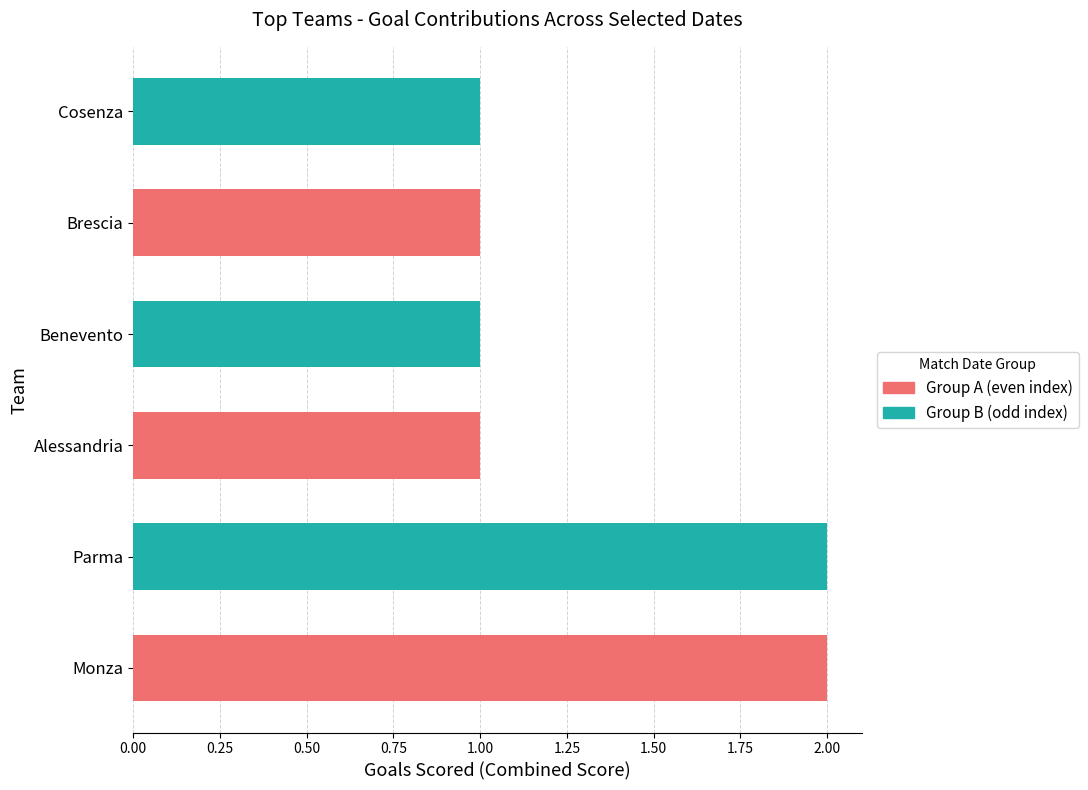

What is the sum of the values at Parma and Benevento?

3